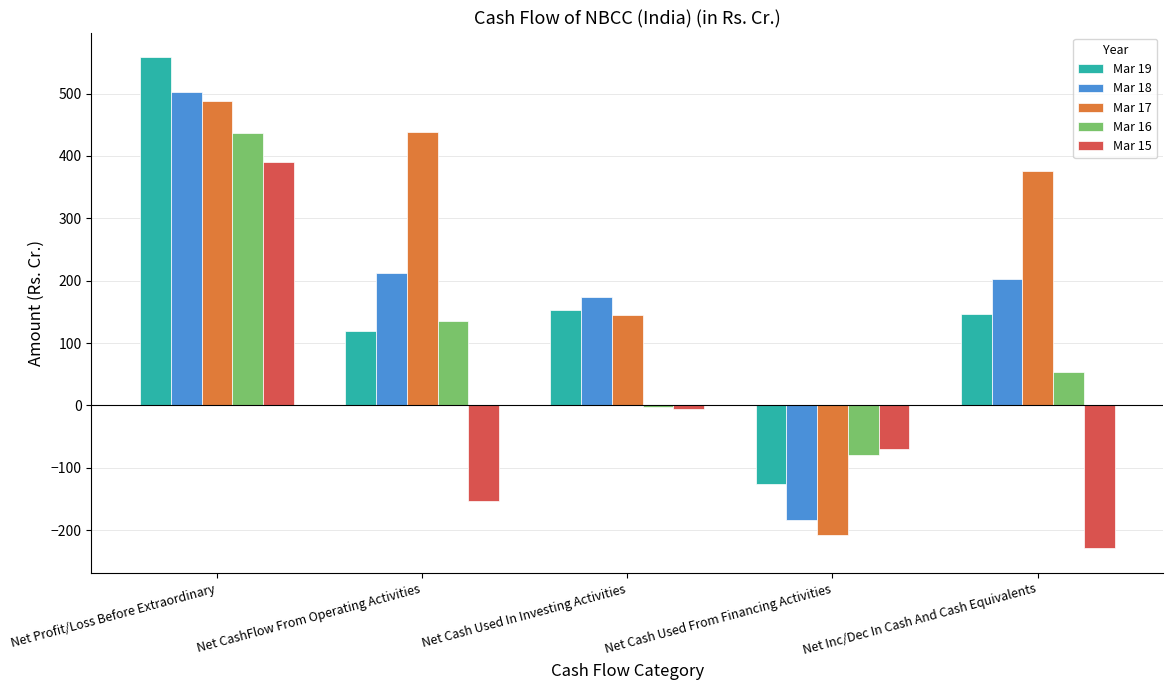

What is the sum of all Mar 18 values?

909.2